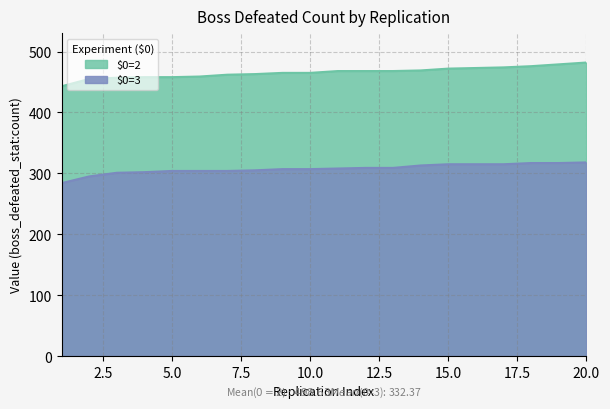

True or false: $0=2 and $0=3 intersect in this chart.

False